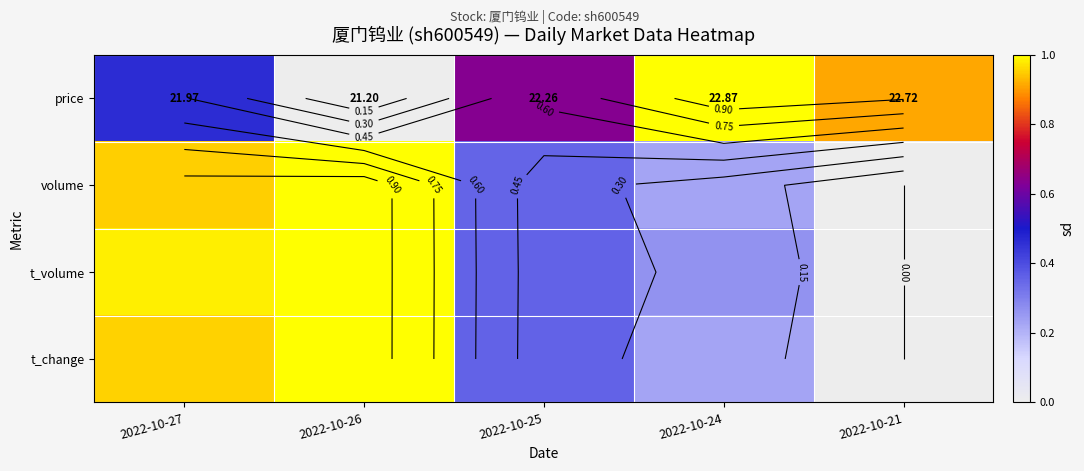

At which label is price closest to 0?

2022-10-26